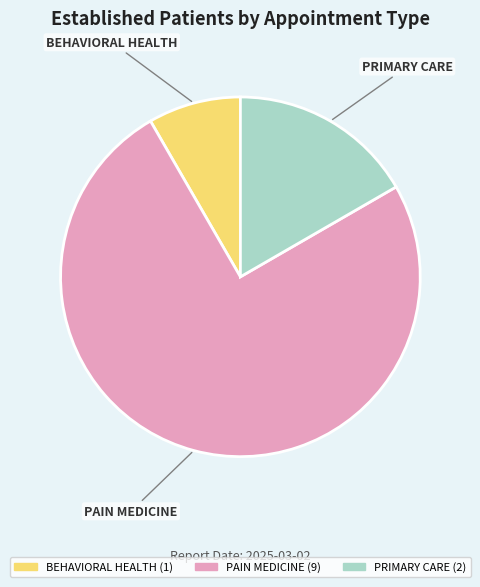

What is the ratio of the value at PRIMARY CARE to the value at BEHAVIORAL HEALTH?

2.0